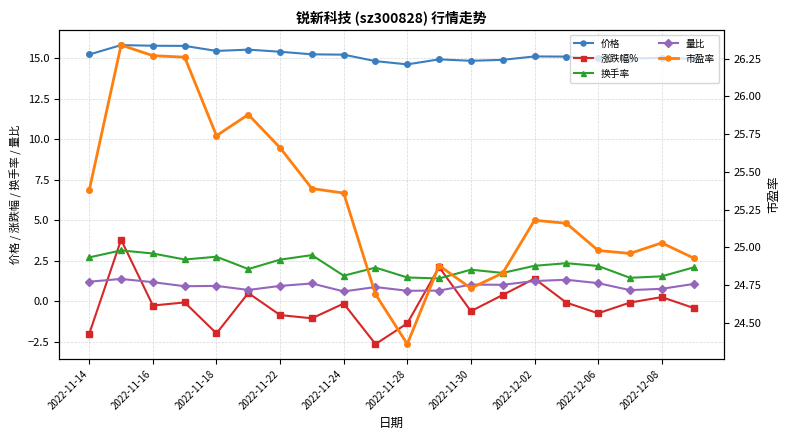

The 涨跌幅% series shows 1.4 at 2022-12-02. True or false?

True